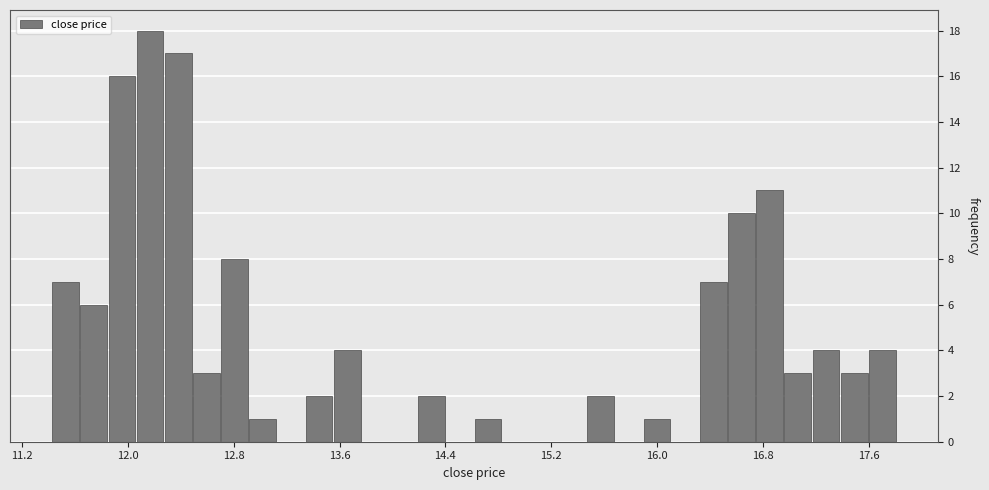

Around what value on the x-axis is the tallest bar? Give the approximate position of its centre, as read against the axis.

12.2